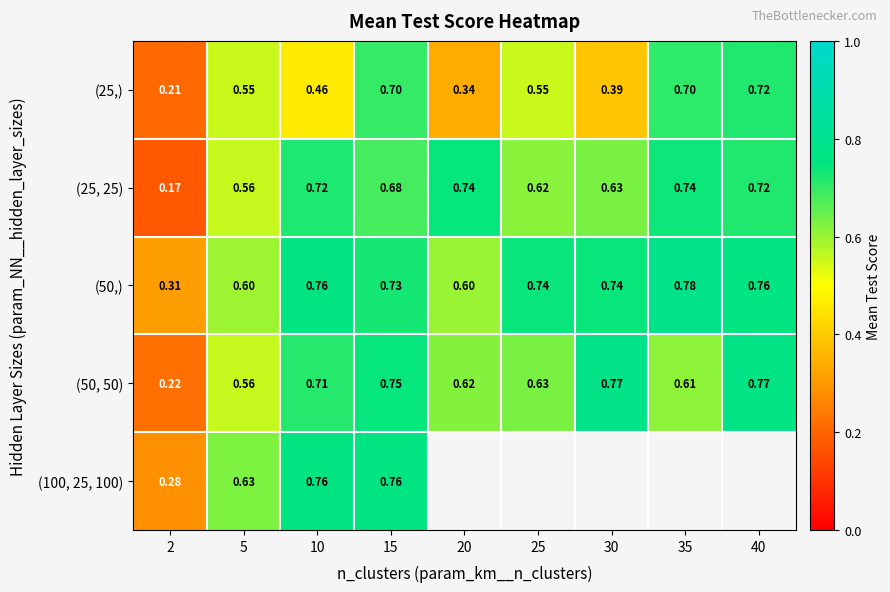

Read the (25,) value at 35.

0.7